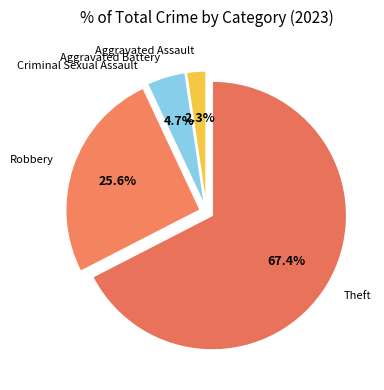

Do Aggravated Assault and Robbery together represent more than half of the pie?

No